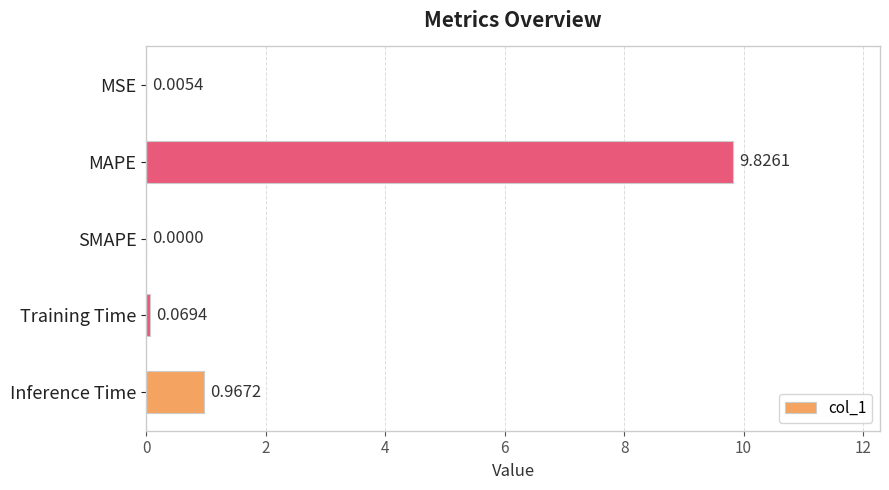

How many values exceed 0?

4